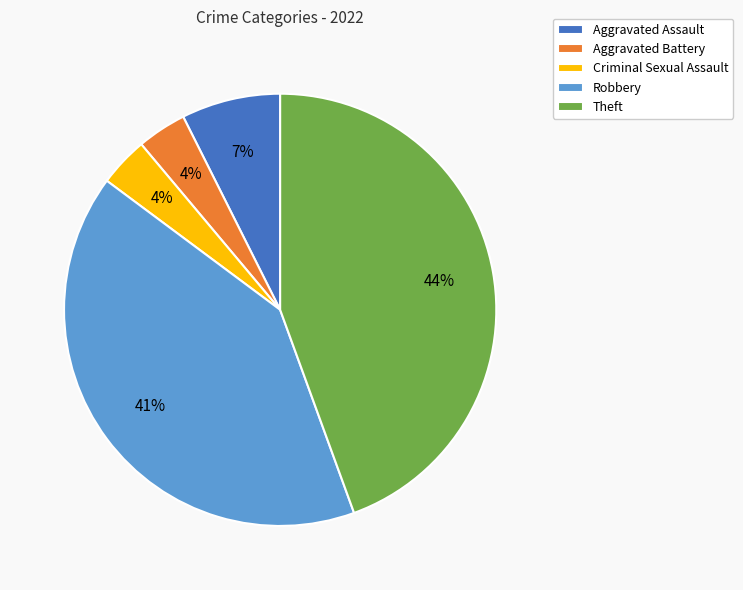

To the nearest percent, what percentage of the pie is Robbery?

41%